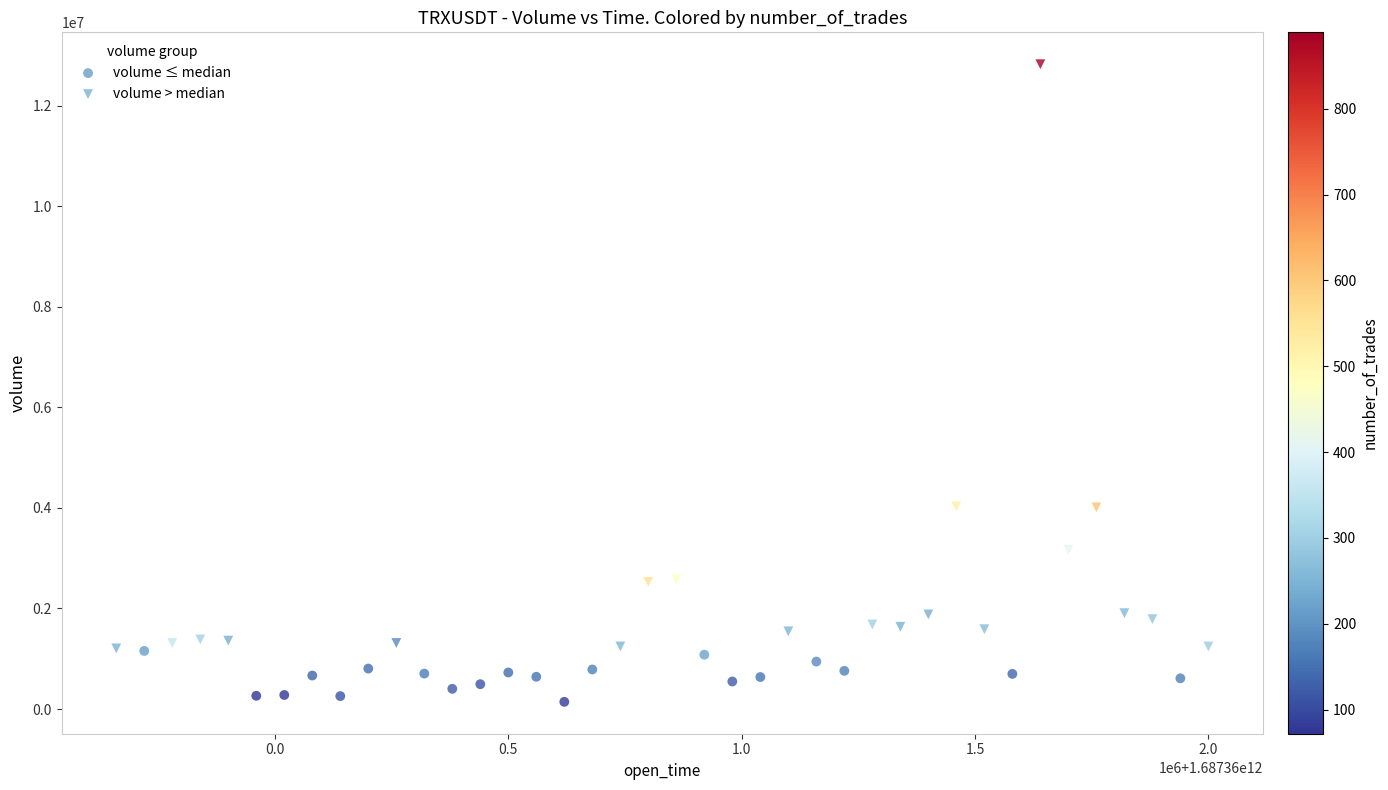

Which series has the widest spread of Y values?

volume > median